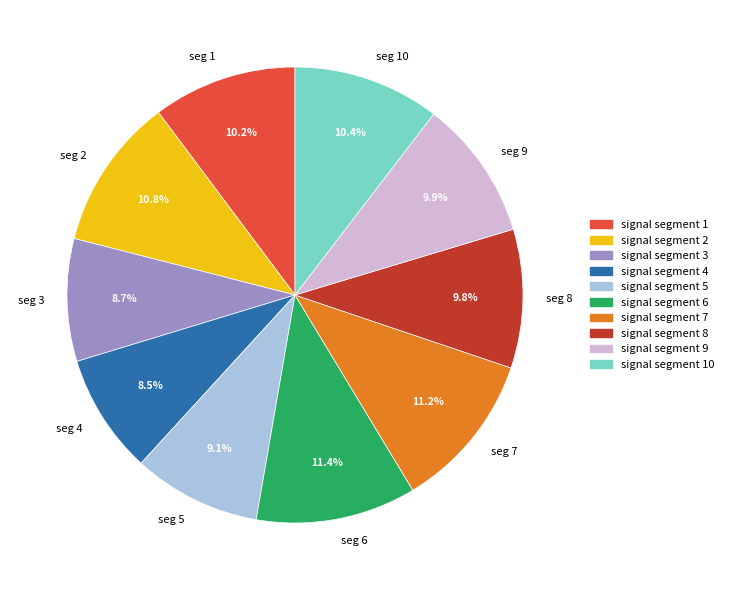

Does any single category account for the majority?

No